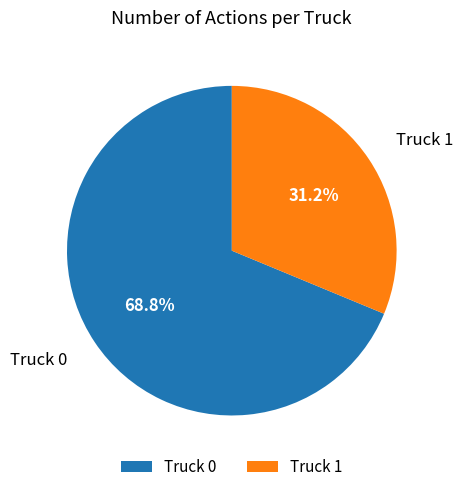

Which has a higher value, Truck 1 or Truck 0?

Truck 0